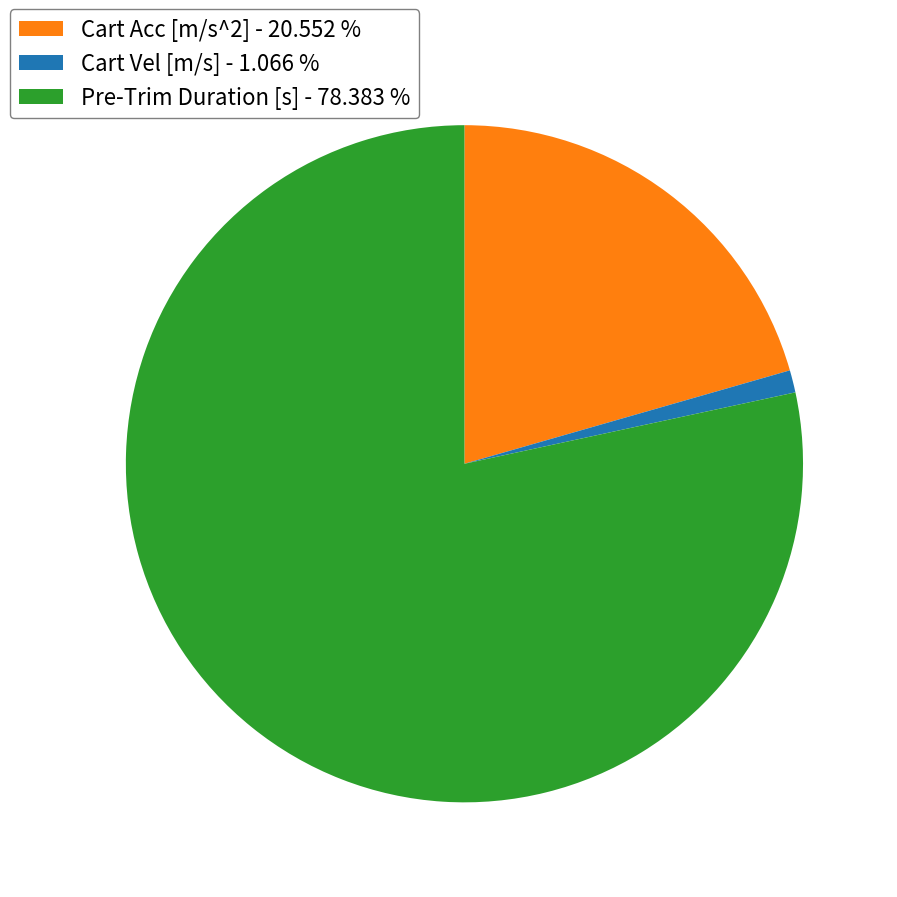

Approximately how many times larger is the value at Cart Acc [m/s^2] - 20.552 % compared to Pre-Trim Duration [s] - 78.383 %?

0.3